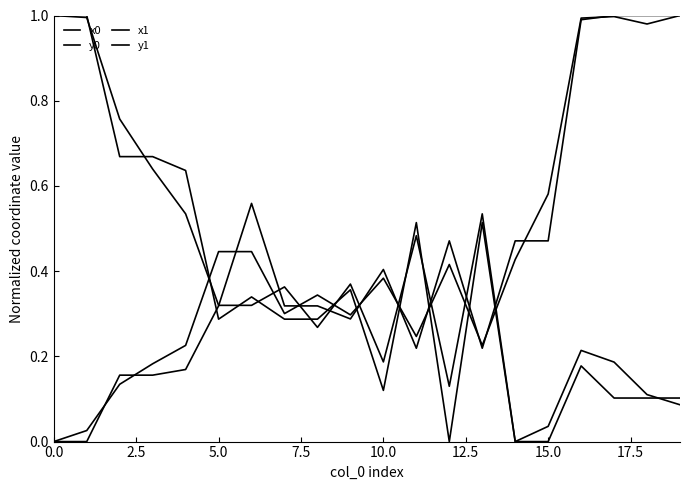

At how many categories does at least one series exceed 0?

20